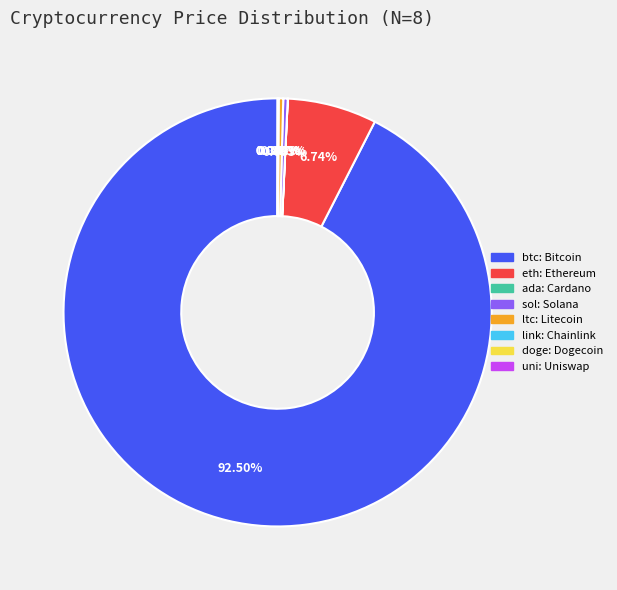

Which has a higher value, btc or ltc?

btc